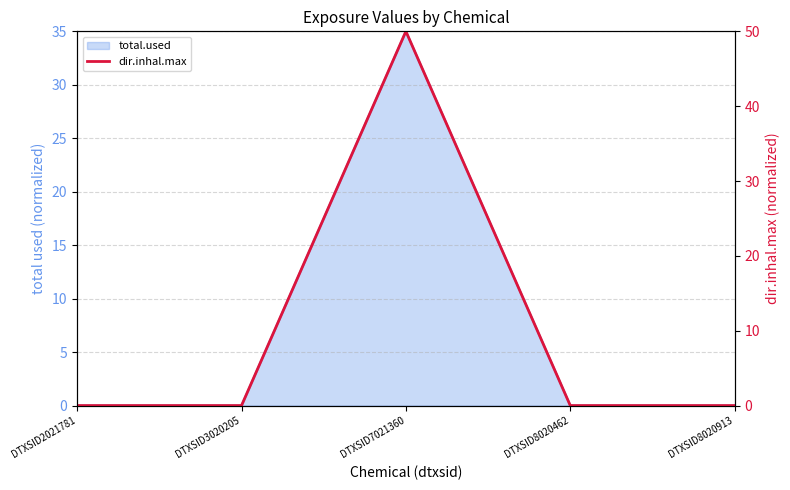

Where is the data nearest to the value 25?

DTXSID2021781